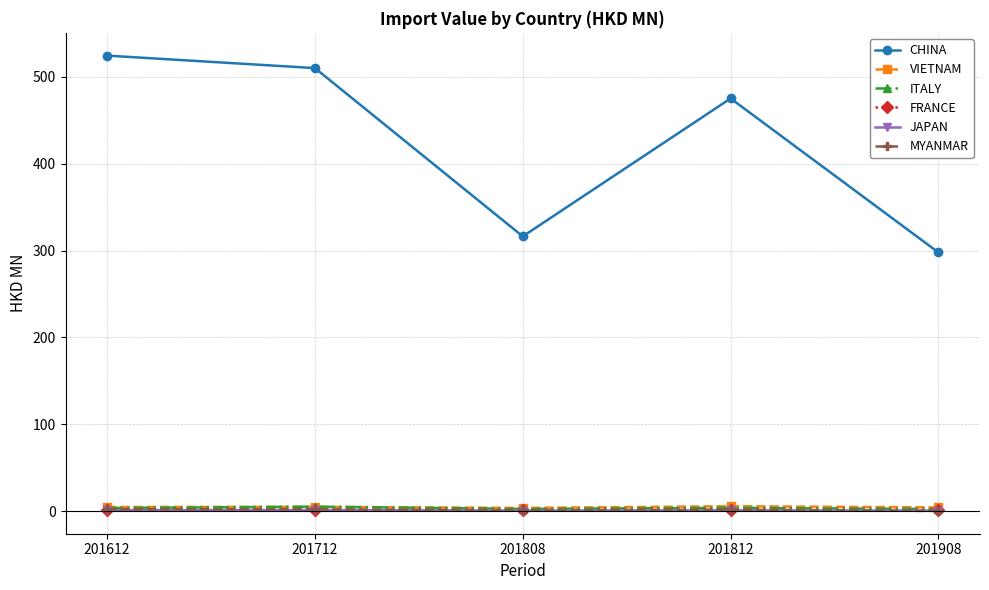

What is the value of the FRANCE point at the 3rd from the left?

0.7